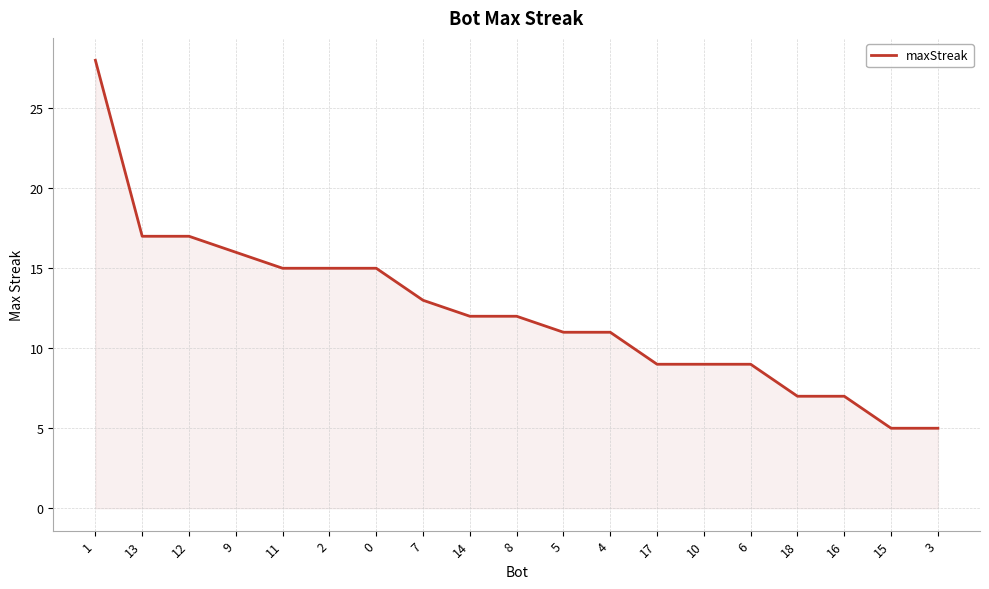

The value at 6 is 9. True or false?

True